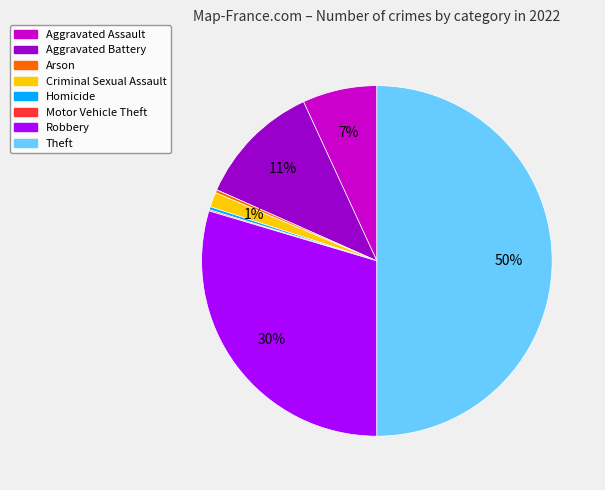

What is the ratio of the value at Aggravated Battery to the value at Homicide?

40.4